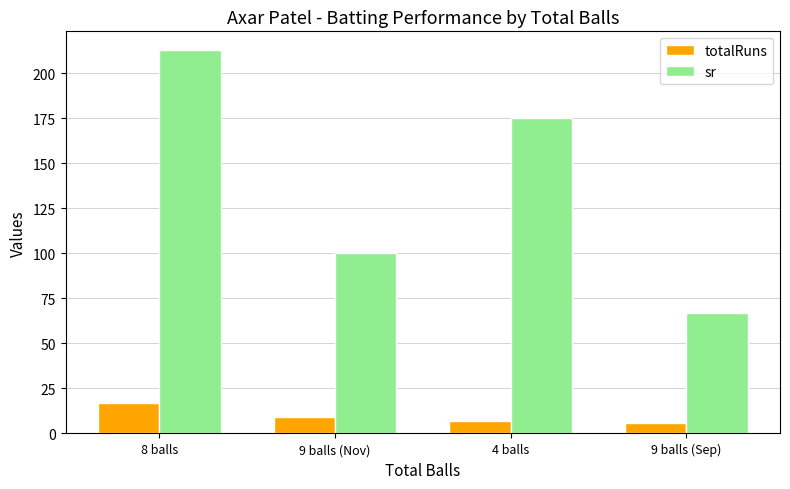

What is the sum of the totalRuns values at 8 balls and 4 balls?

24.0